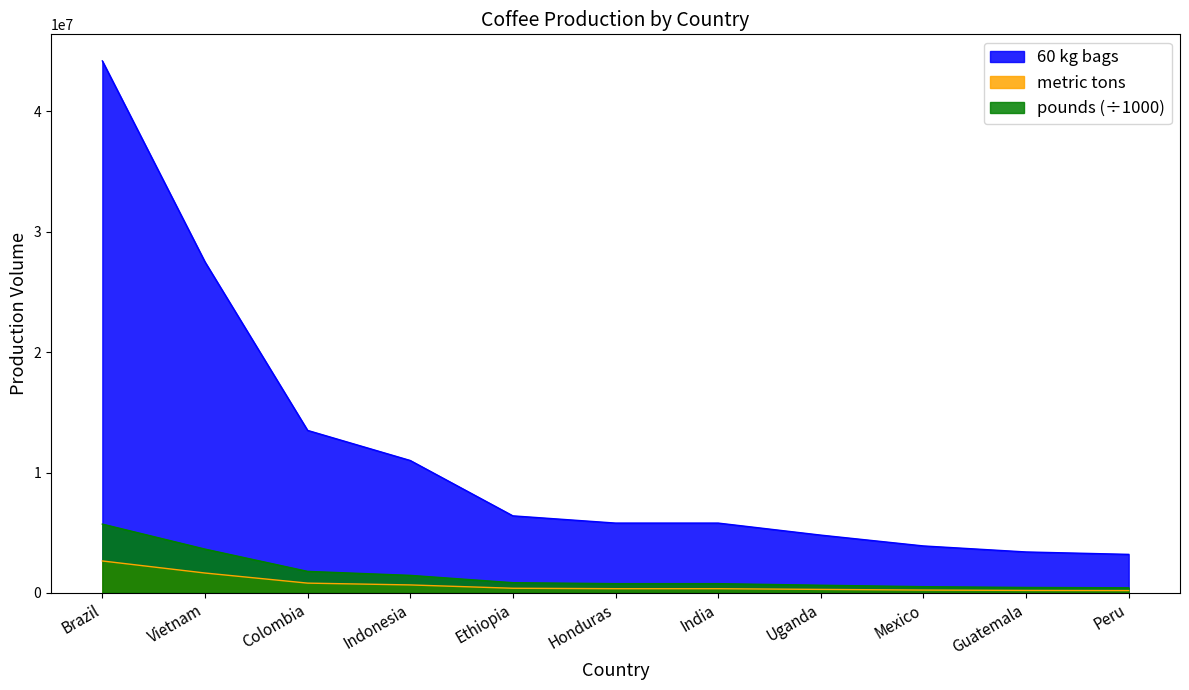

What position from the right is Honduras?

6